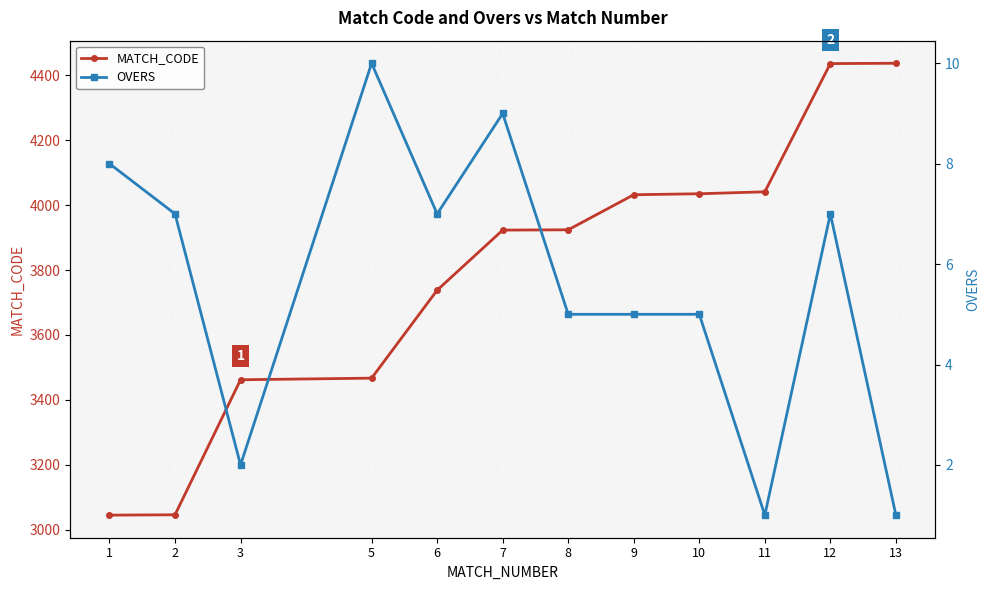

Which series has the largest total across all categories?

MATCH_CODE